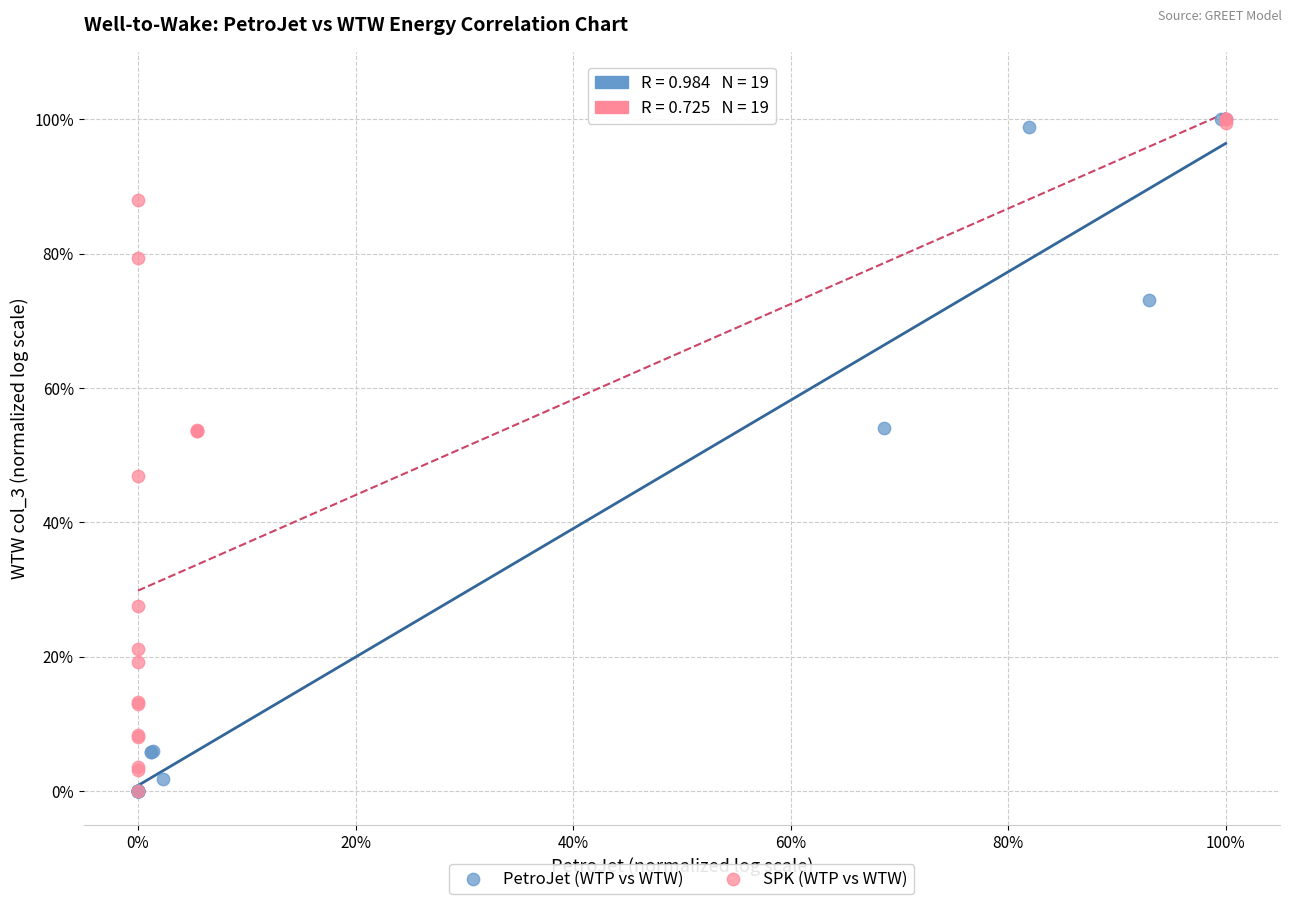

What are all the series names shown in the legend?

PetroJet (WTP vs WTW), SPK (WTP vs WTW)